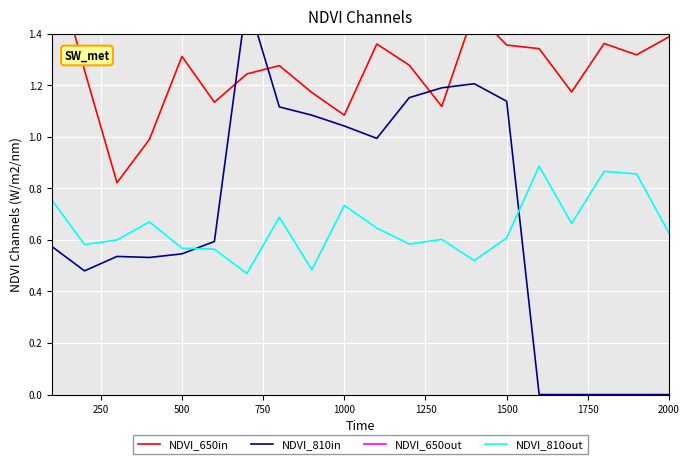

True or false: NDVI_810out and NDVI_650out cross at least once.

False